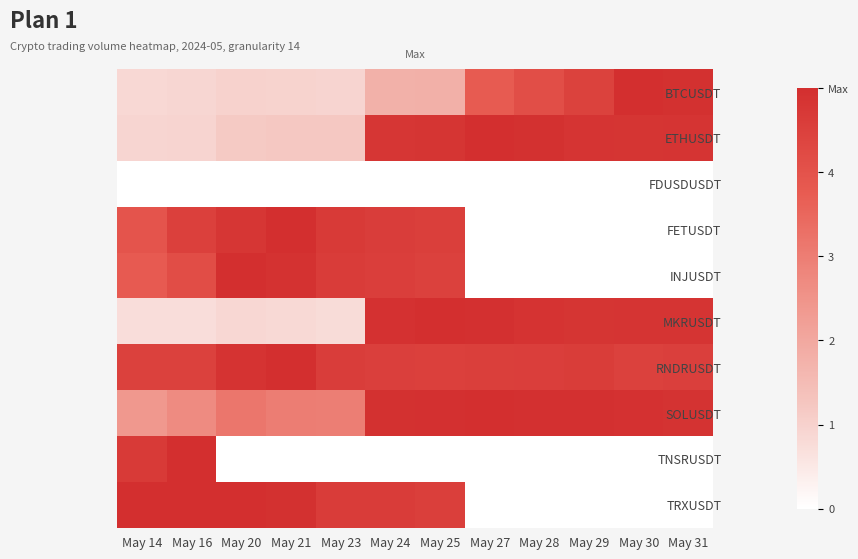

What is the difference between the highest and lowest values at May 20?

5.0